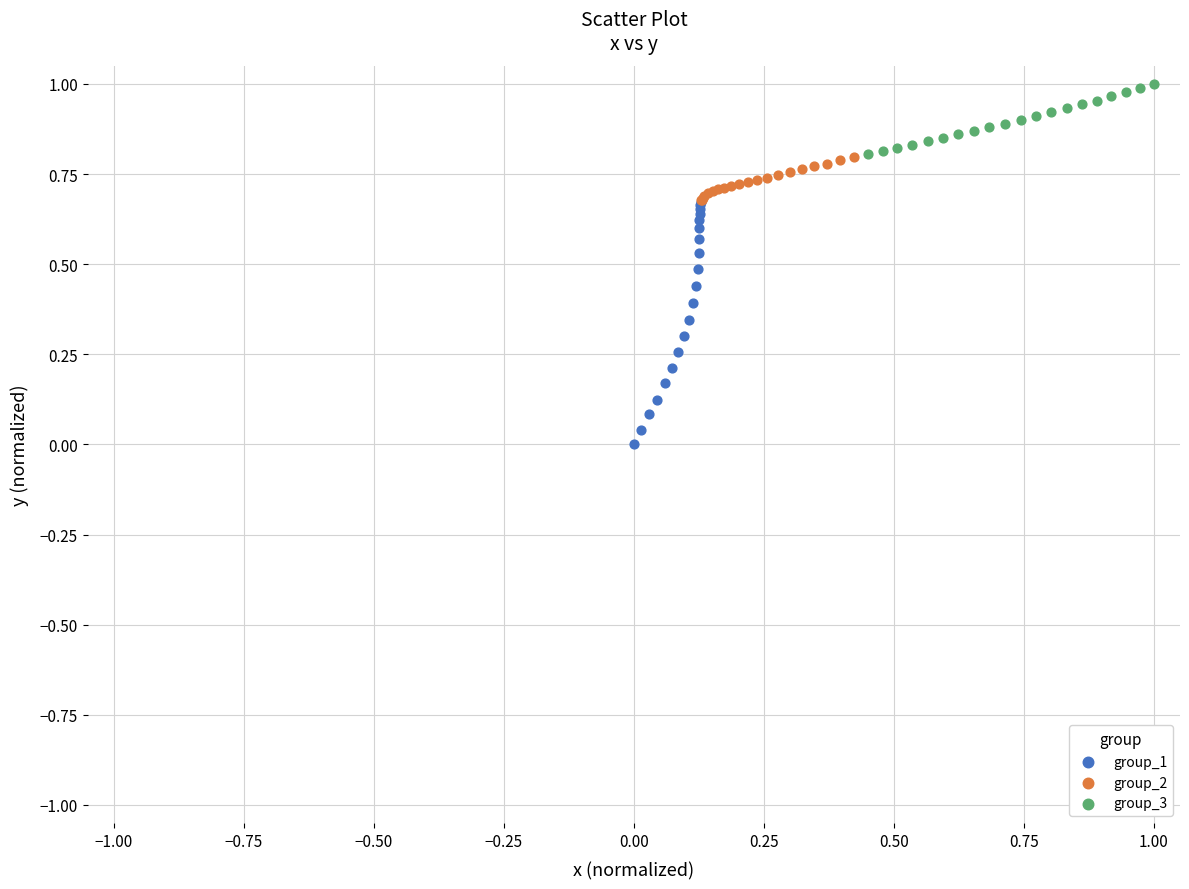

Which series contains the highest Y value?

group_3